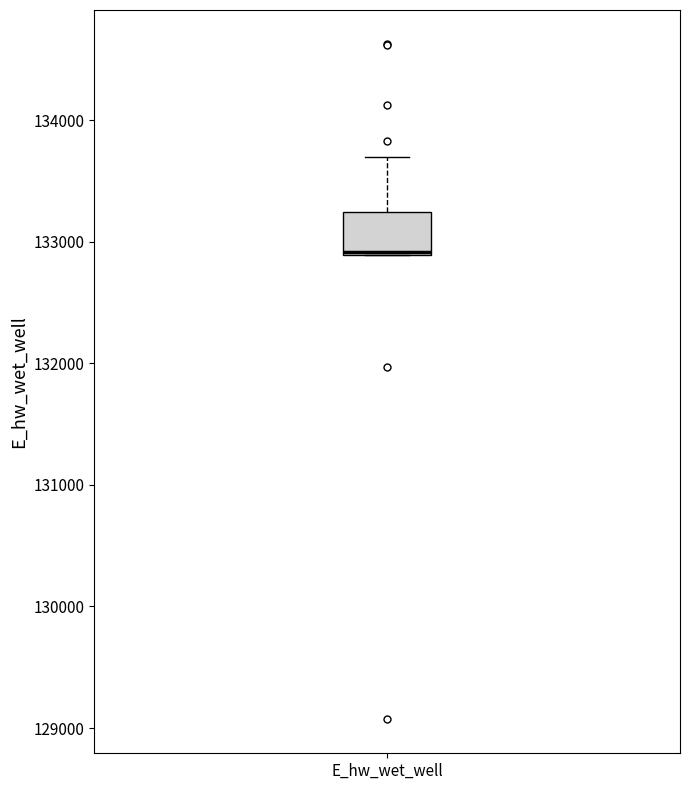

Where is the upper edge of the box for E_hw_wet_well on the y-axis? The values are not printed on the chart, so give them approximately, as read against the axis.

133200